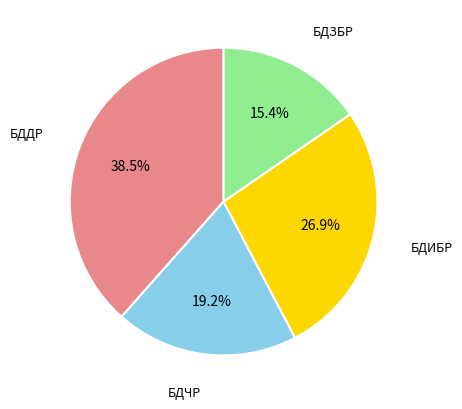

Count the number of slices in the pie.

4